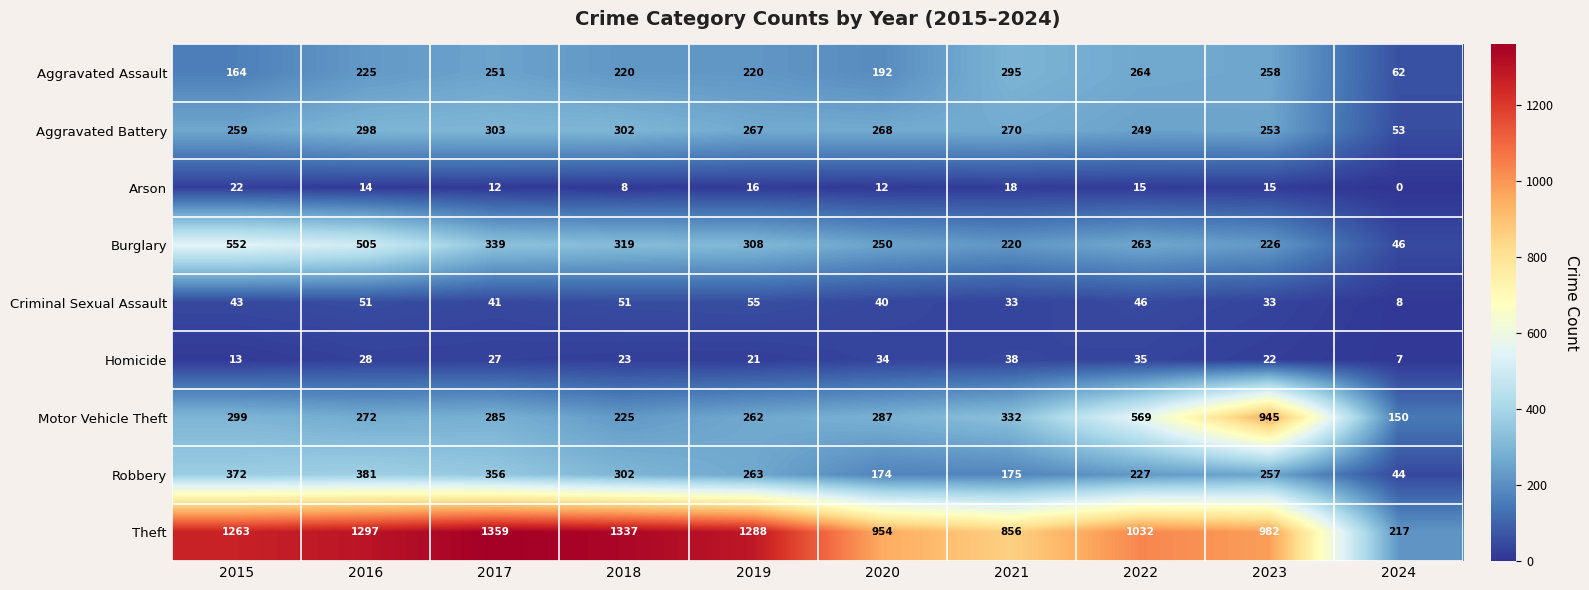

What is the greatest value displayed?

1359